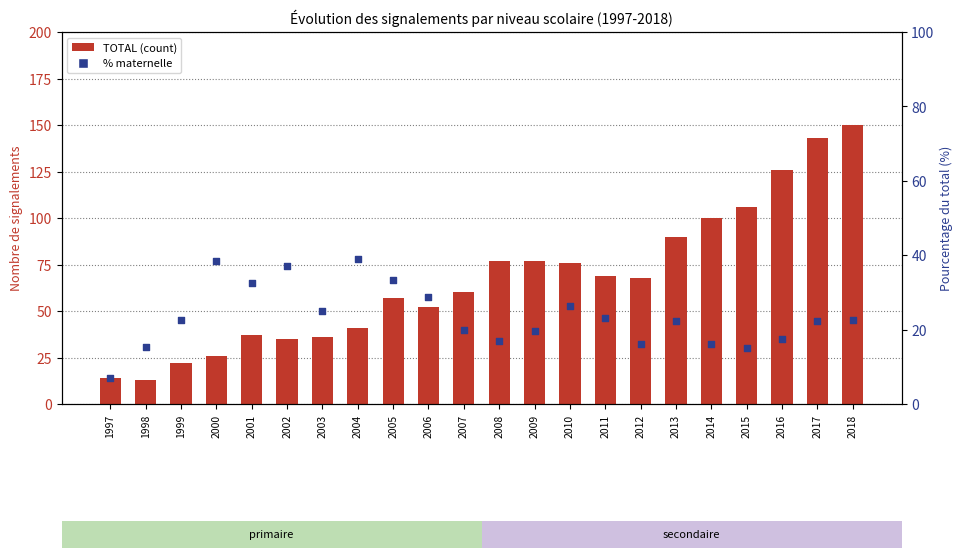

At which category is the sum across all series the highest?

2018